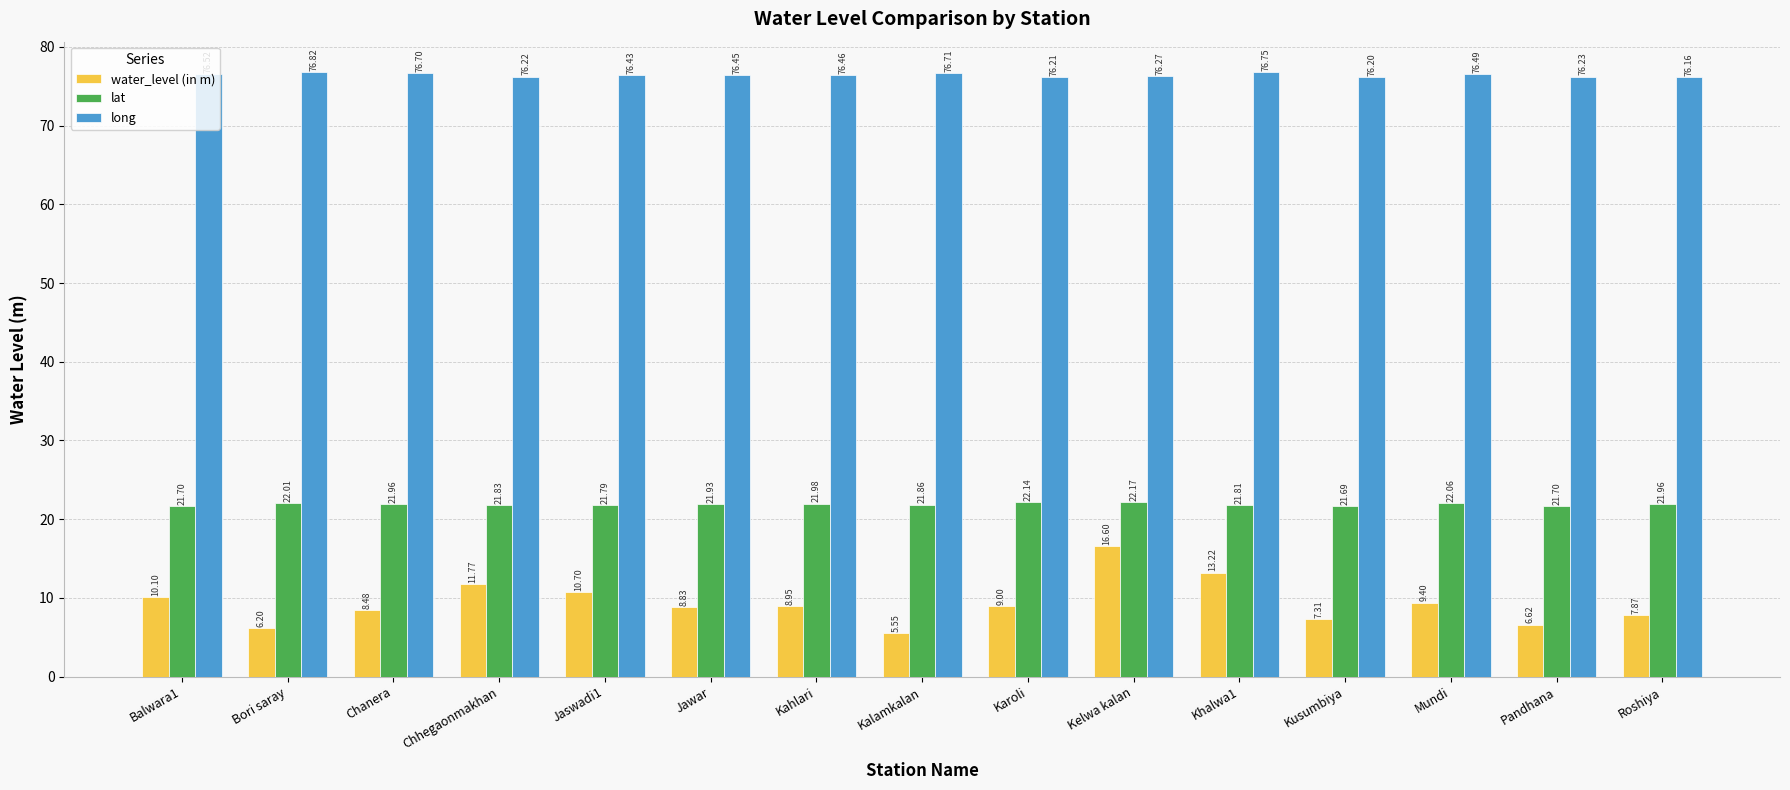

Which series changed the most between Balwara1 and Chhegaonmakhan?

water_level (in m)